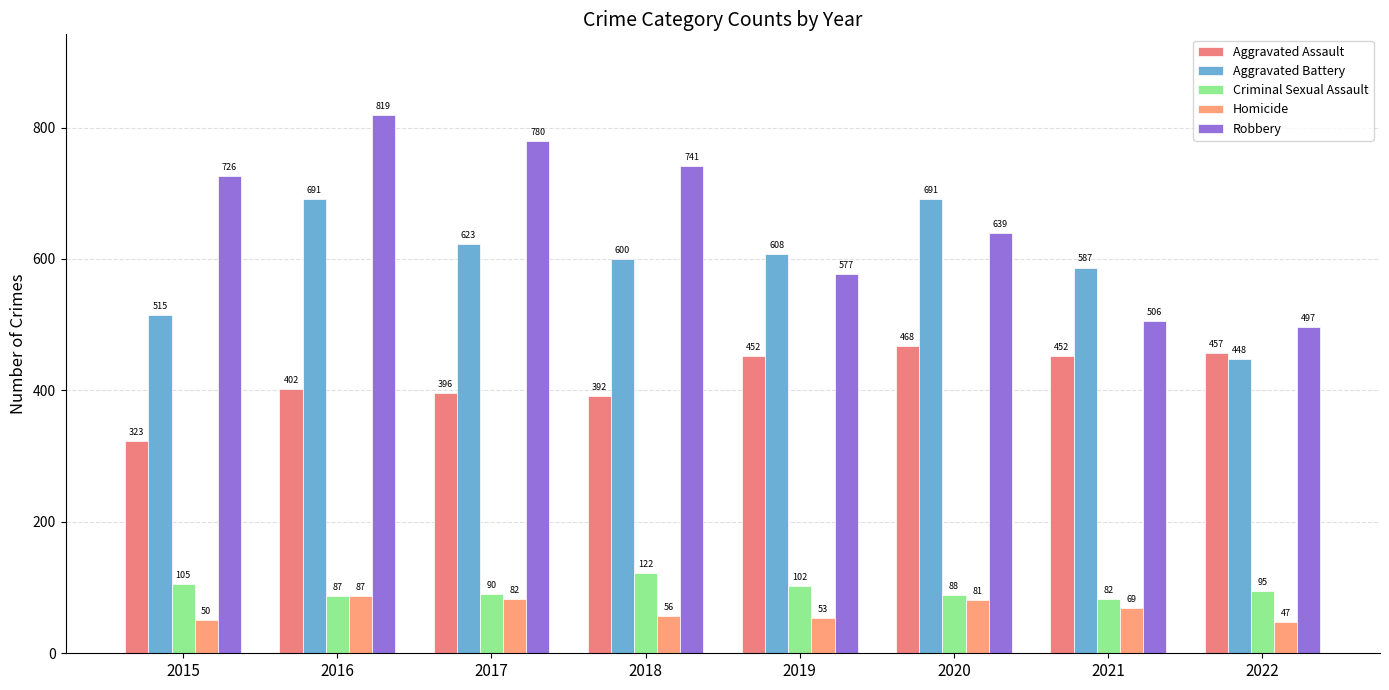

Reading left to right, what are all the values shown in this chart?

Aggravated Assault: 323	402	396	392	452	468	452	457
Aggravated Battery: 515	691	623	600	608	691	587	448
Criminal Sexual Assault: 105	87	90	122	102	88	82	95
Homicide: 50	87	82	56	53	81	69	47
Robbery: 726	819	780	741	577	639	506	497